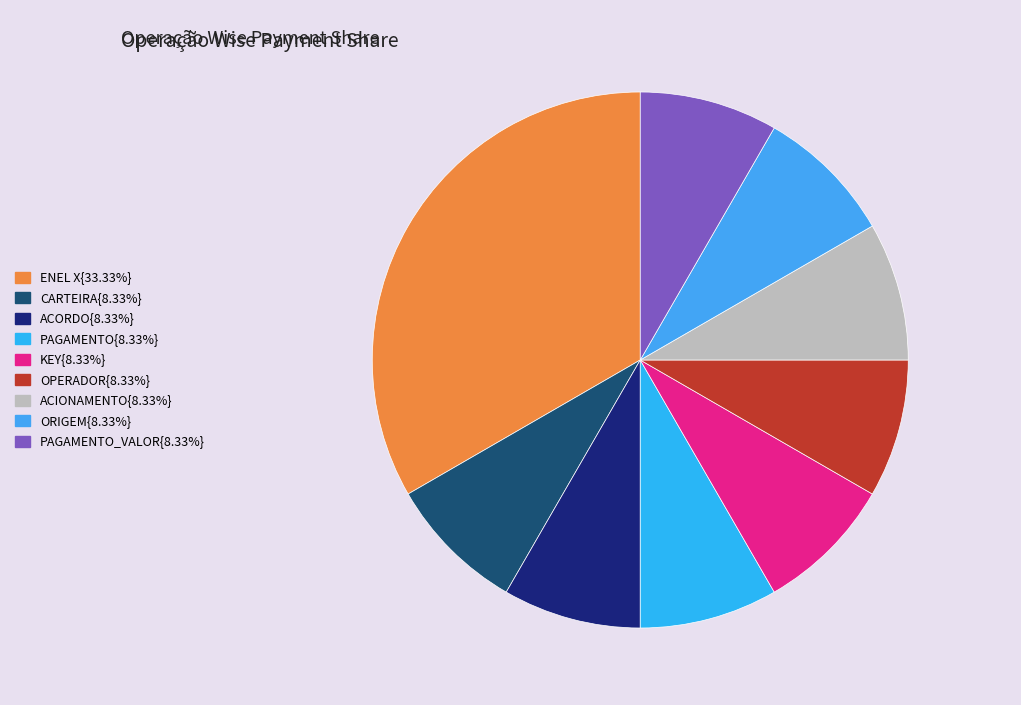

How many slices are in this pie chart?

9